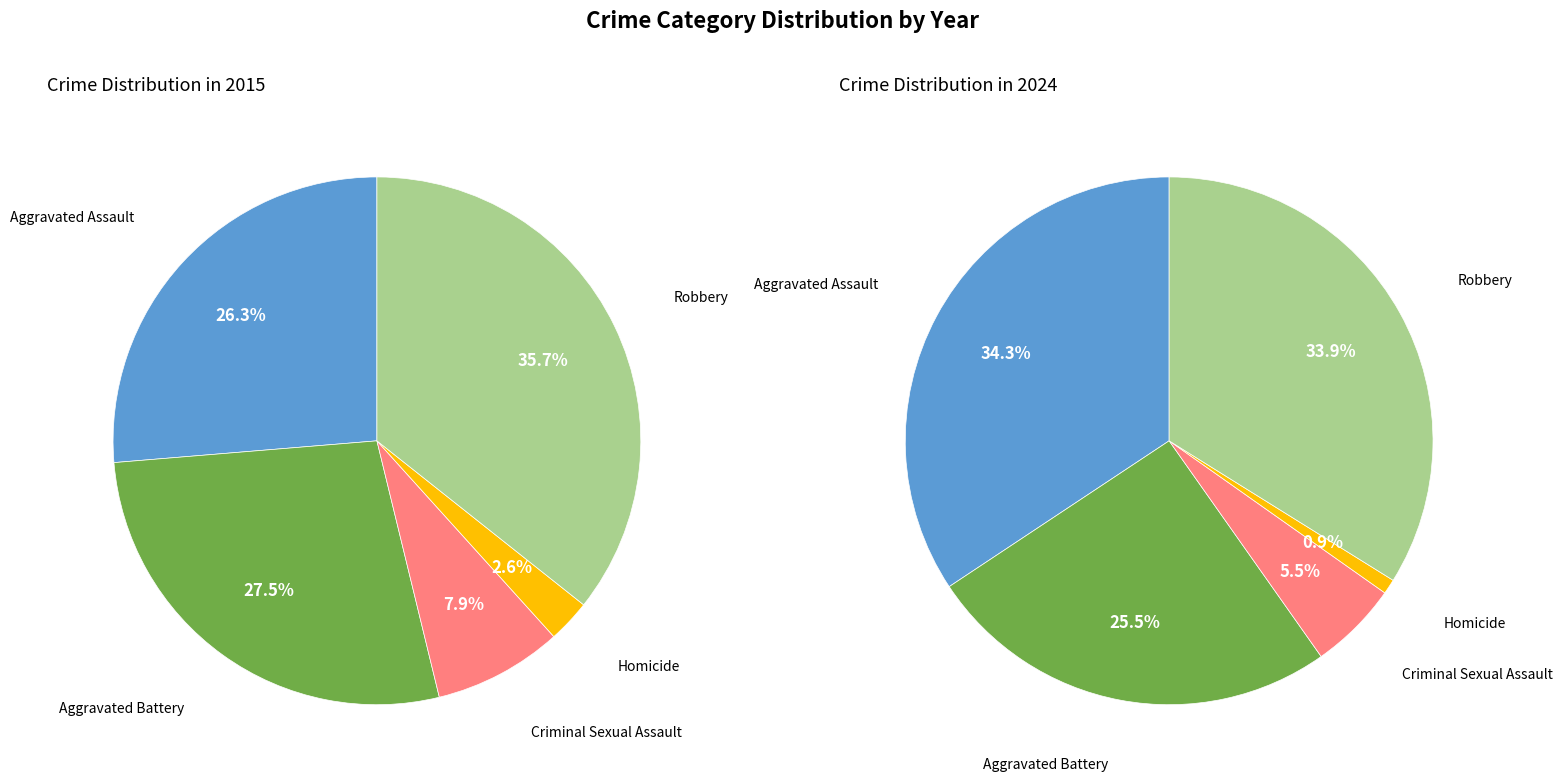

To the nearest percent, what is the combined percentage of Aggravated Assault and Aggravated Battery?

54%